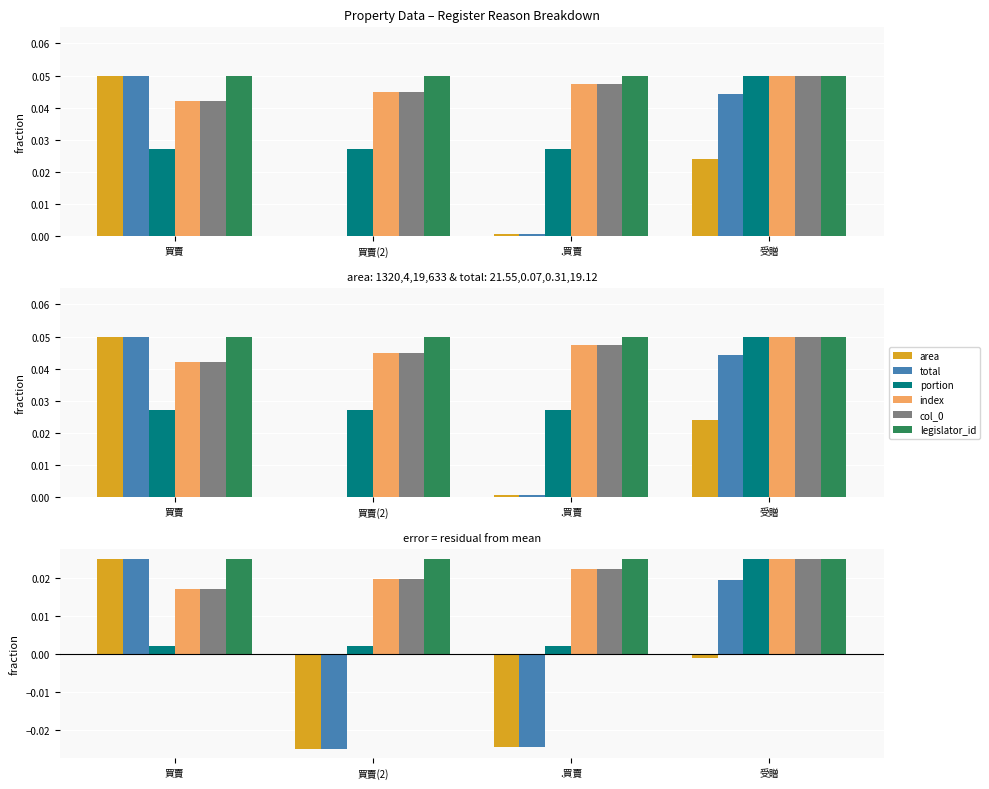

How many distinct data groups are displayed?

6